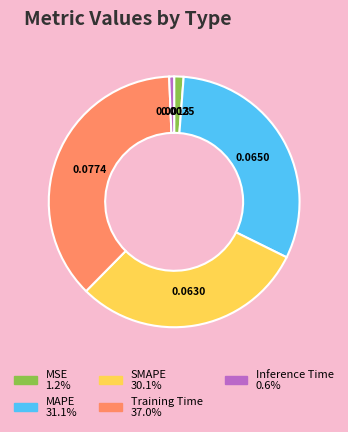

True or false: MSE accounts for 11% of the total.

False